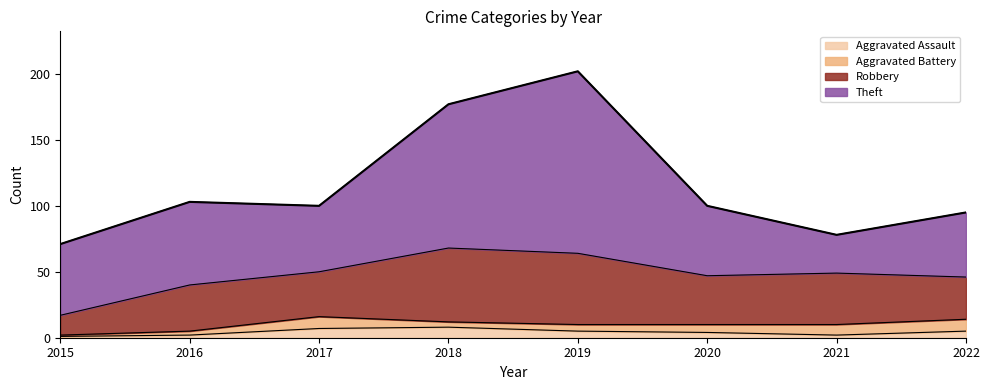

Rank the categories by value from lowest to highest.

2015, 2021, 2022, 2017, 2020, 2016, 2018, 2019